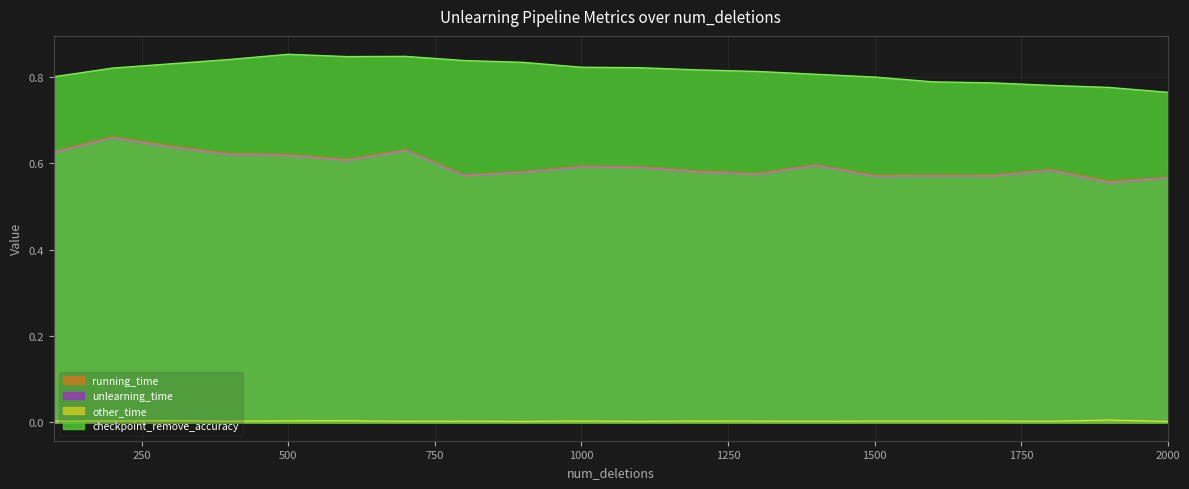

What is the sum of the running_time values at 800 and 1500?

1.1